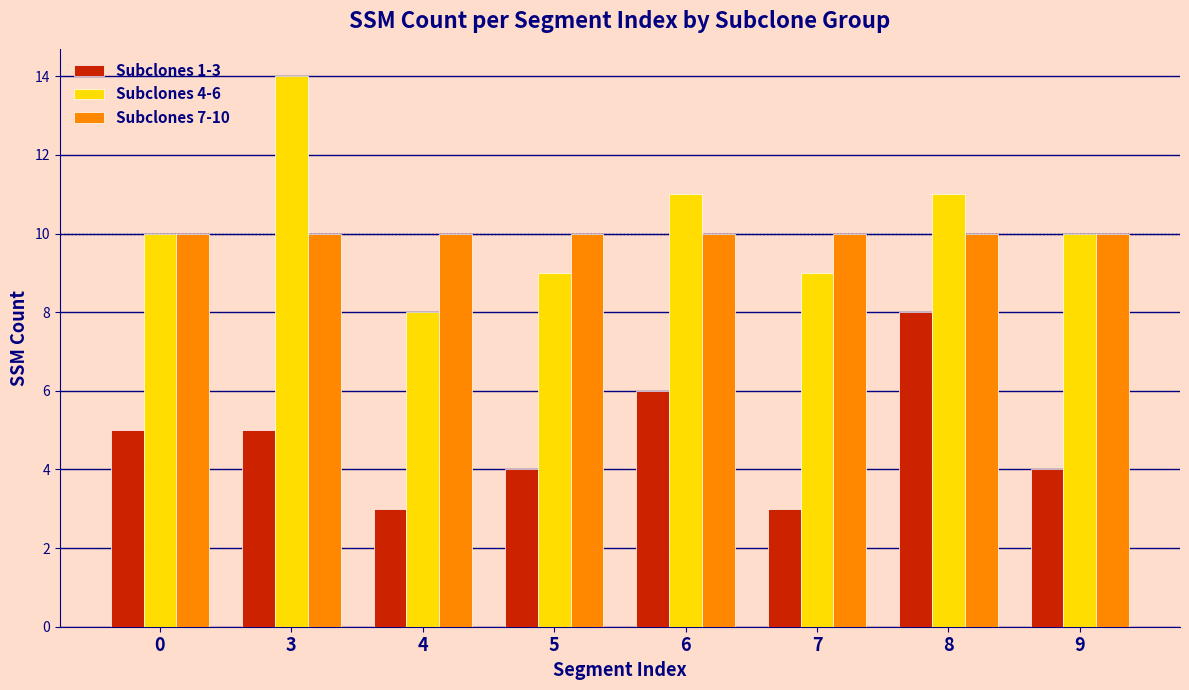

What is the total value across all series at 9?

24